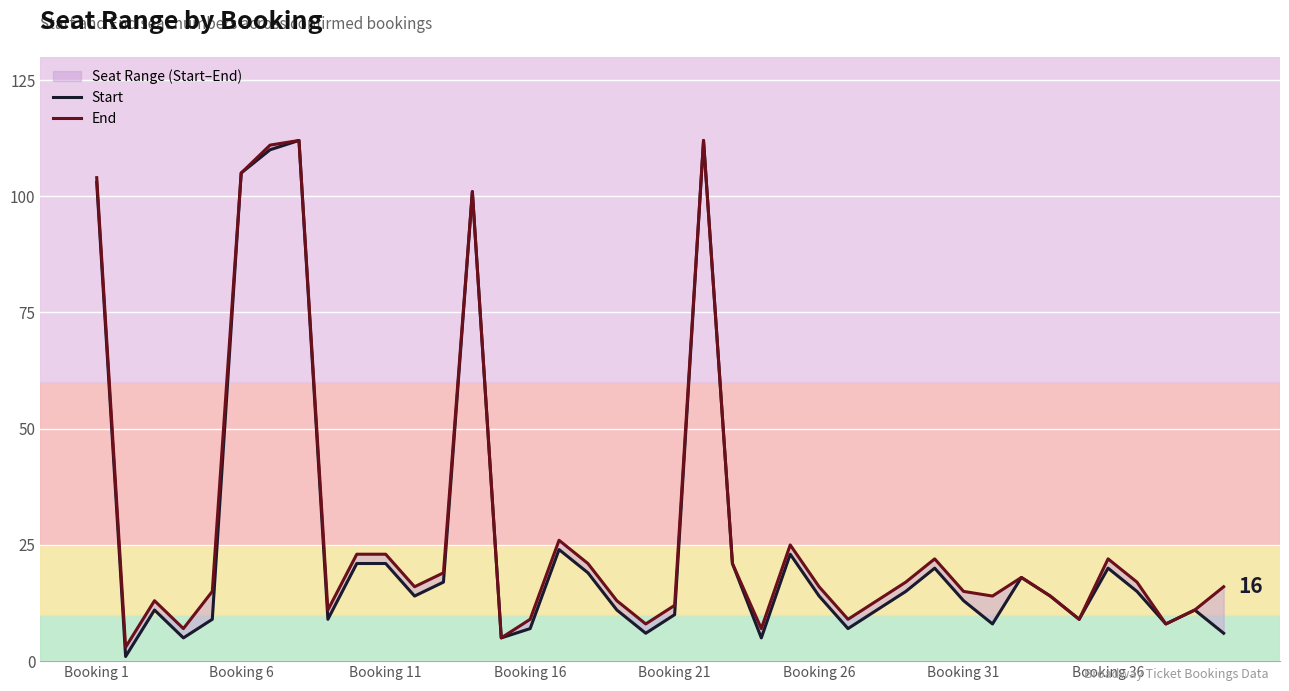

What is the difference between the maximum and minimum values in the Start series?

111